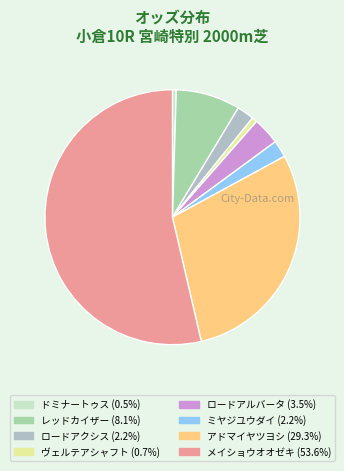

What percentage is the ミヤジユウダイ slice, to the nearest percent?

2%